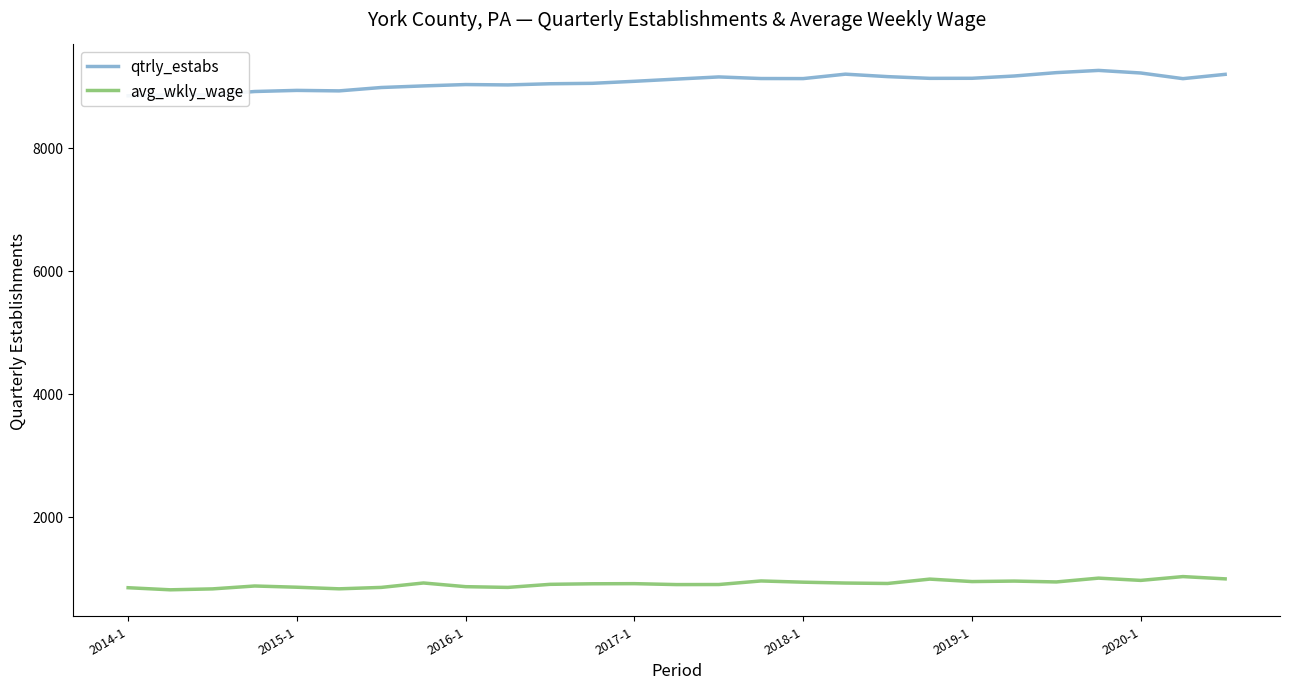

What is the maximum value for avg_wkly_wage?

1026